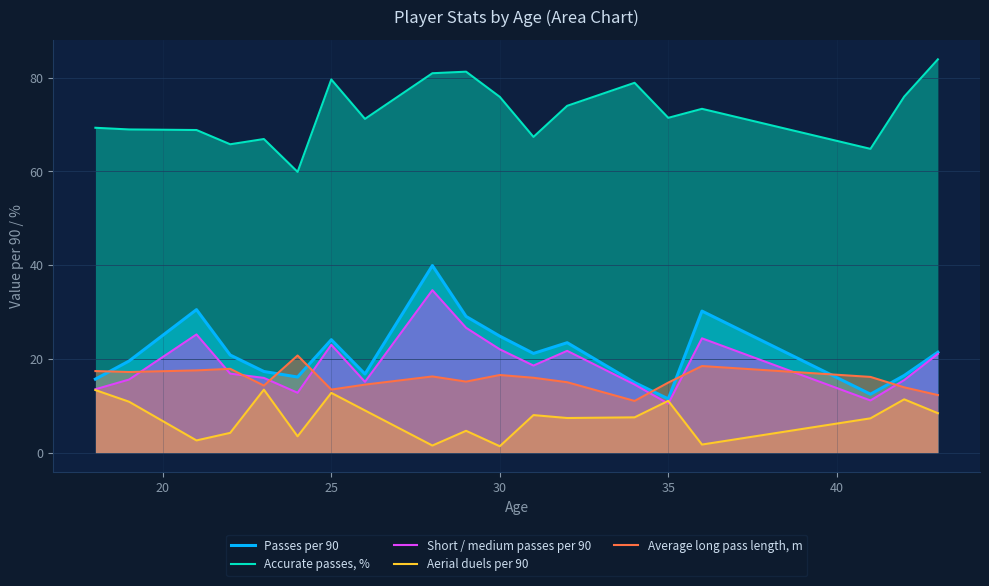

How many lines are shown in the chart?

5